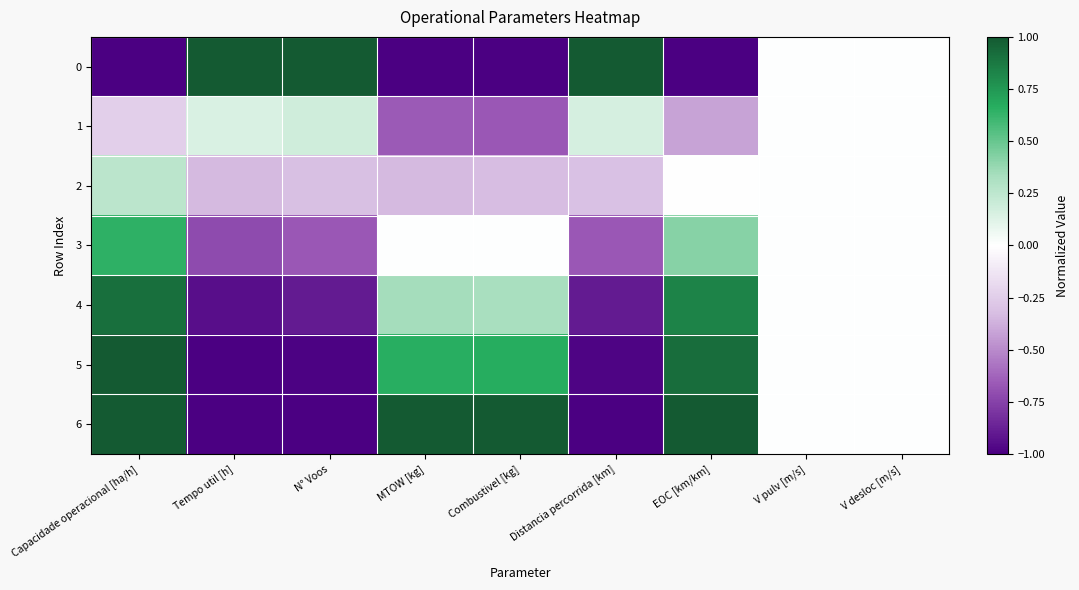

Reading right to left, transcribe all the data shown in this chart.

0: V desloc [m/s]=0.0	V pulv [m/s]=0.0	EOC [km/km]=-1.0	Distancia percorrida [km]=1.0	Combustivel [kg]=-1.0	MTOW [kg]=-1.0	N° Voos=1.0	Tempo util [h]=1.0	Capacidade operacional [ha/h]=-1.0
1: V desloc [m/s]=0.0	V pulv [m/s]=0.0	EOC [km/km]=-0.4	Distancia percorrida [km]=0.2	Combustivel [kg]=-0.7	MTOW [kg]=-0.7	N° Voos=0.2	Tempo util [h]=0.1	Capacidade operacional [ha/h]=-0.2
2: V desloc [m/s]=0.0	V pulv [m/s]=0.0	EOC [km/km]=-0.0	Distancia percorrida [km]=-0.3	Combustivel [kg]=-0.3	MTOW [kg]=-0.3	N° Voos=-0.3	Tempo util [h]=-0.3	Capacidade operacional [ha/h]=0.3
3: V desloc [m/s]=0.0	V pulv [m/s]=0.0	EOC [km/km]=0.4	Distancia percorrida [km]=-0.7	Combustivel [kg]=0.0	MTOW [kg]=0.0	N° Voos=-0.7	Tempo util [h]=-0.7	Capacidade operacional [ha/h]=0.6
4: V desloc [m/s]=0.0	V pulv [m/s]=0.0	EOC [km/km]=0.8	Distancia percorrida [km]=-0.9	Combustivel [kg]=0.3	MTOW [kg]=0.3	N° Voos=-0.9	Tempo util [h]=-0.9	Capacidade operacional [ha/h]=0.9
5: V desloc [m/s]=0.0	V pulv [m/s]=0.0	EOC [km/km]=0.9	Distancia percorrida [km]=-1.0	Combustivel [kg]=0.7	MTOW [kg]=0.7	N° Voos=-1.0	Tempo util [h]=-1.0	Capacidade operacional [ha/h]=1.0
6: V desloc [m/s]=0.0	V pulv [m/s]=0.0	EOC [km/km]=1.0	Distancia percorrida [km]=-1.0	Combustivel [kg]=1.0	MTOW [kg]=1.0	N° Voos=-1.0	Tempo util [h]=-1.0	Capacidade operacional [ha/h]=1.0